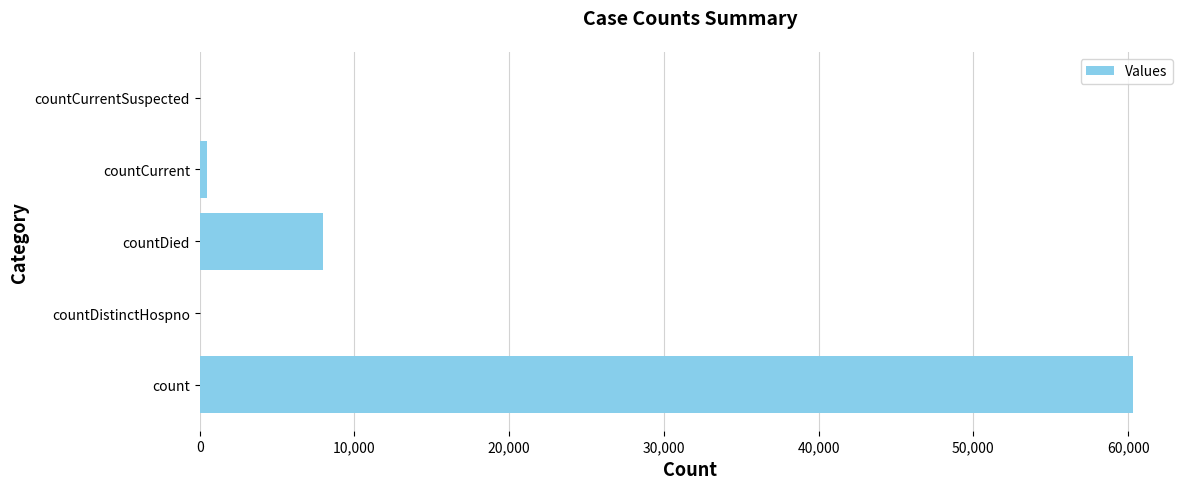

What is the maximum value shown in the chart?

60338